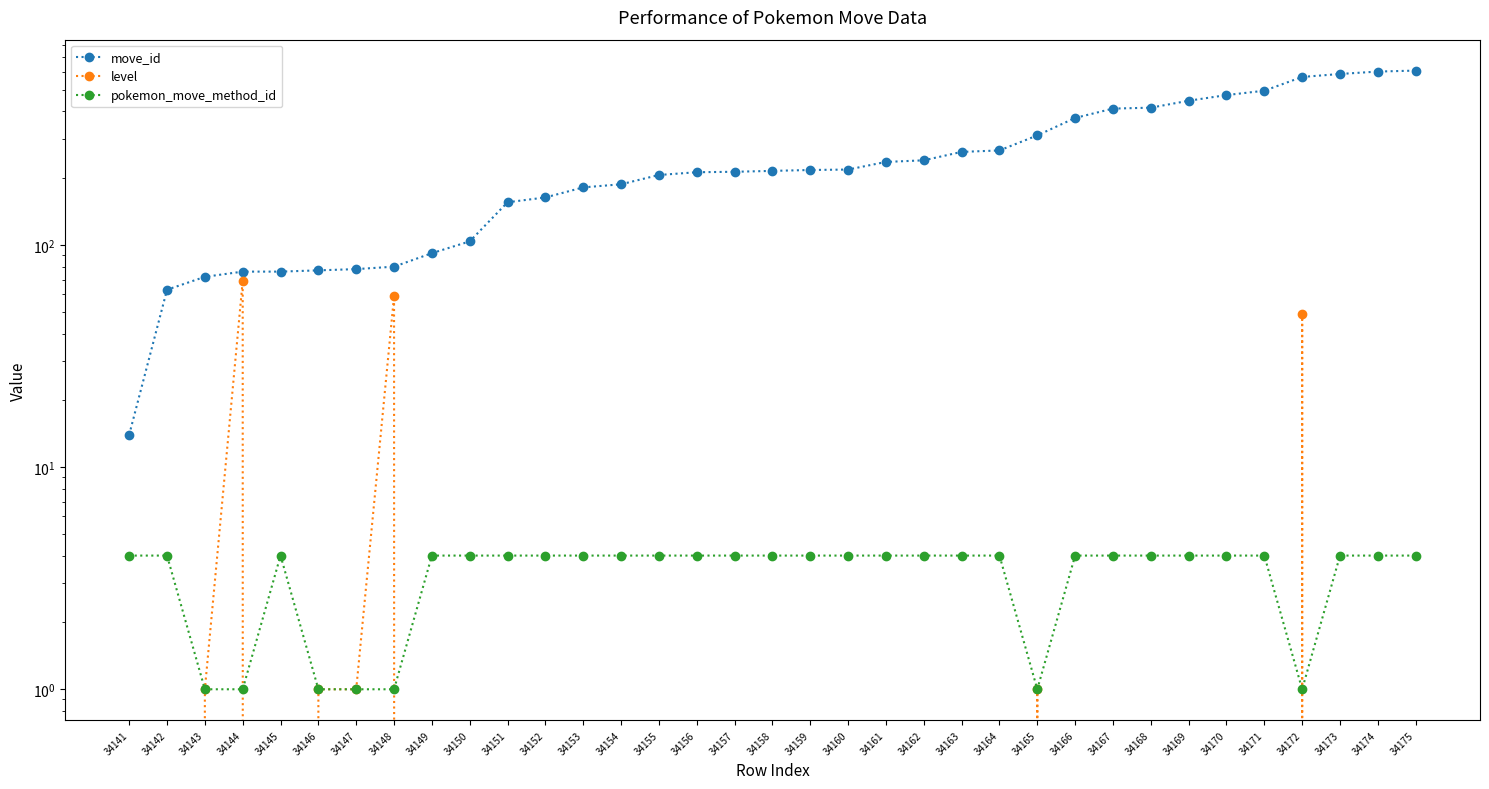

What is the maximum value for pokemon_move_method_id?

4